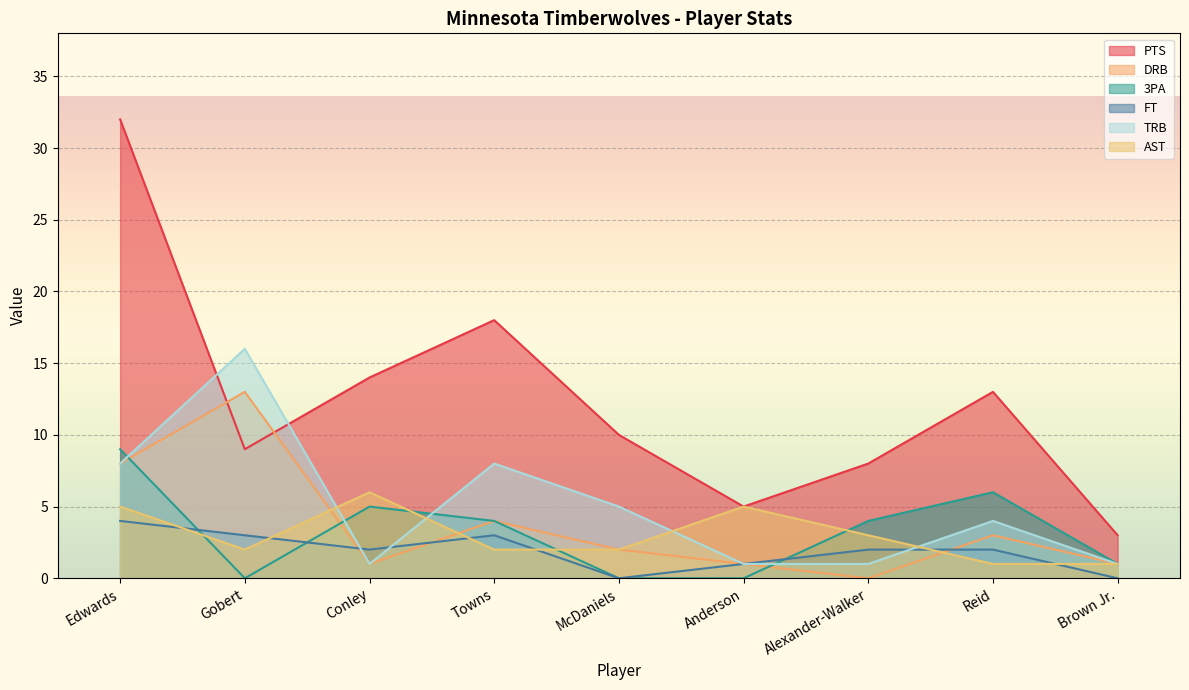

Count the number of data series in this chart.

6